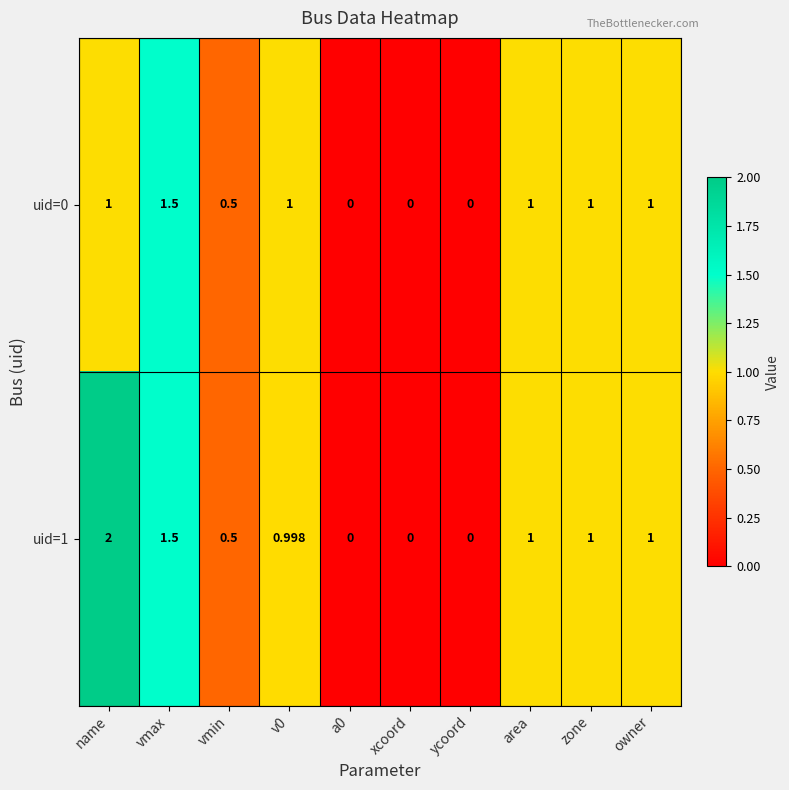

Which label corresponds to the largest value in the chart?

name